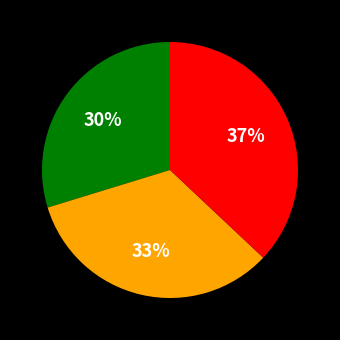

Is there any slice that represents more than half of the pie?

No